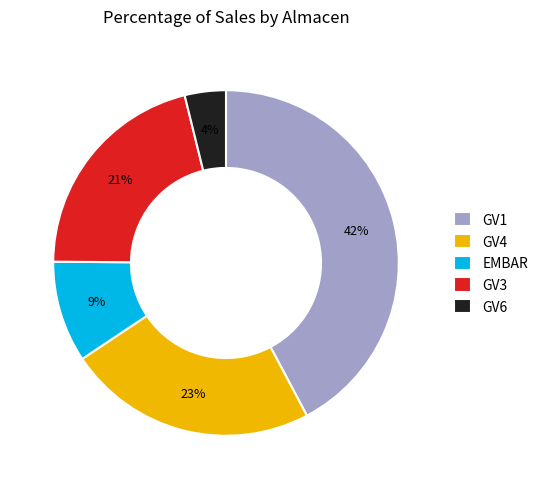

True or false: EMBAR accounts for 9% of the total.

True